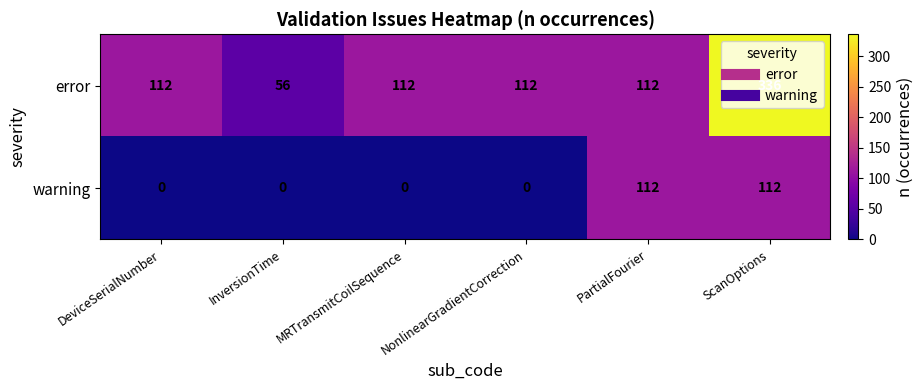

Which series has the largest range (max minus min)?

error